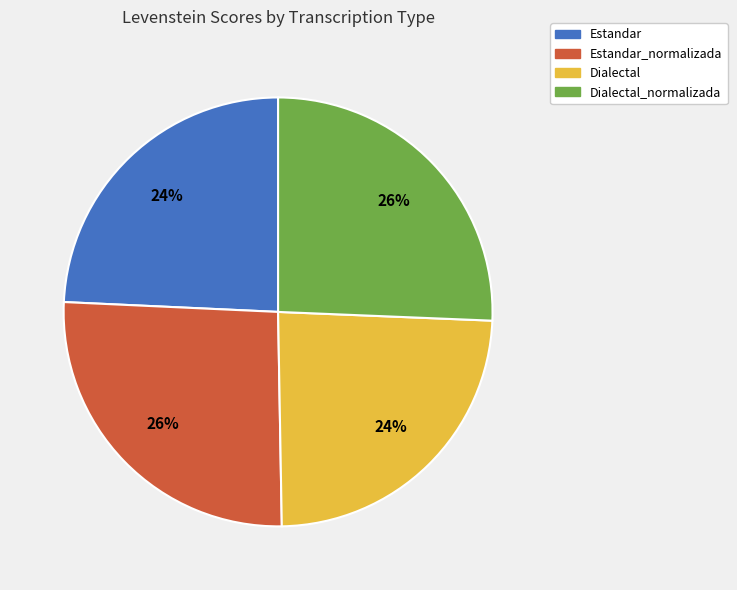

Is there any slice that represents more than half of the pie?

No